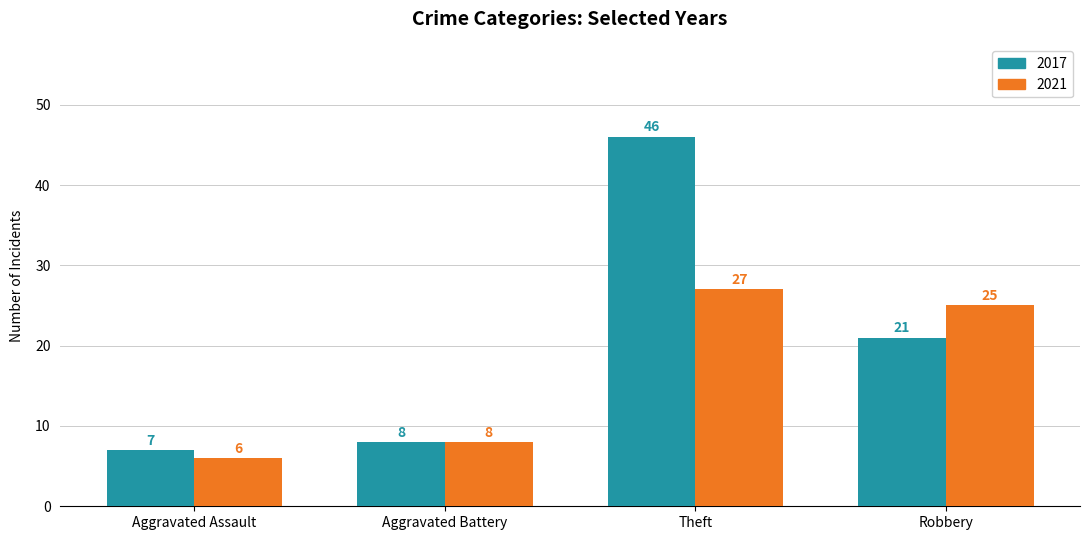

What position from the left is Aggravated Assault?

1